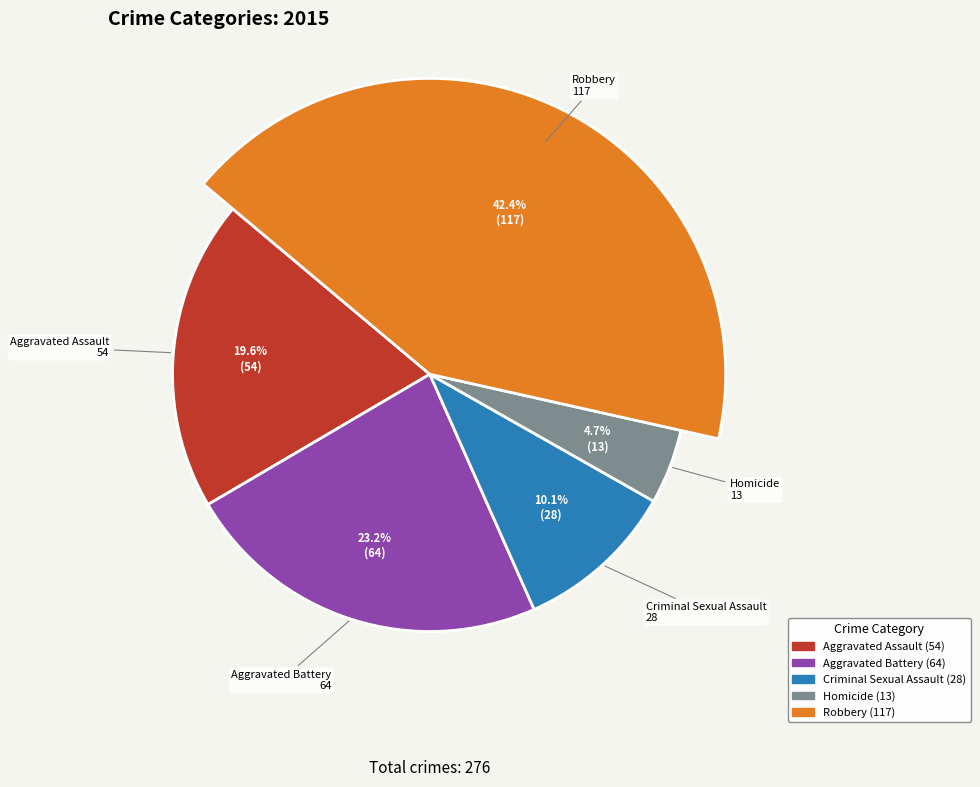

To the nearest percent, what is the difference between the Aggravated Battery and Aggravated Assault slice percentages?

4%